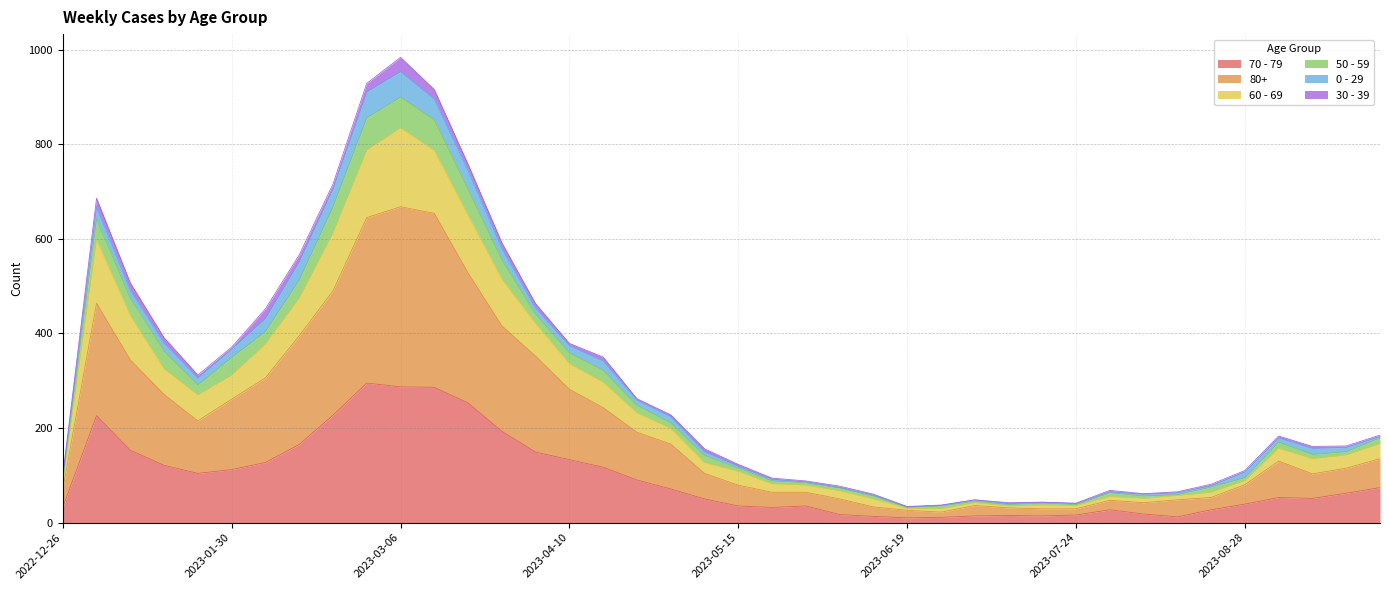

Does the chart have visible grid lines?

Yes